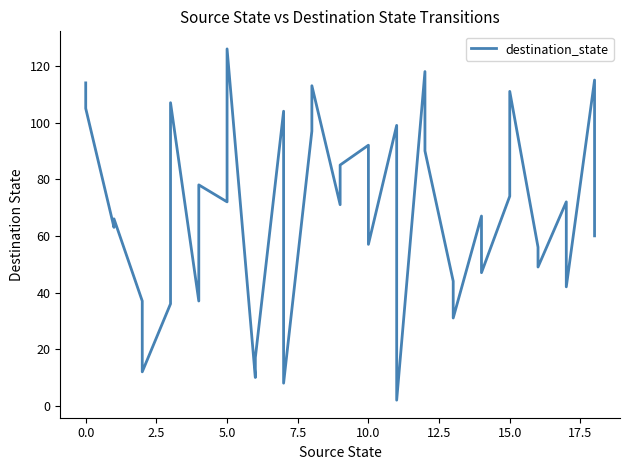

Does the chart display data point markers on the line(s)?

No